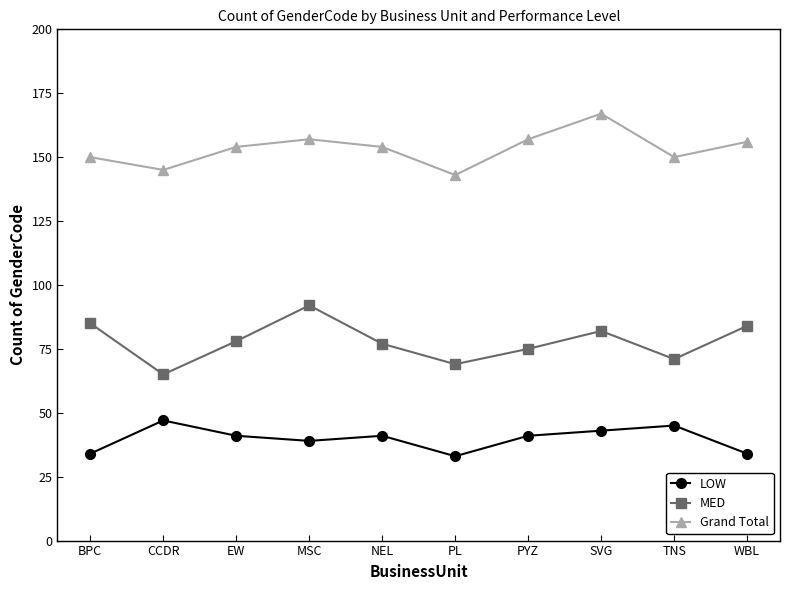

True or false: Grand Total and LOW intersect in this chart.

False